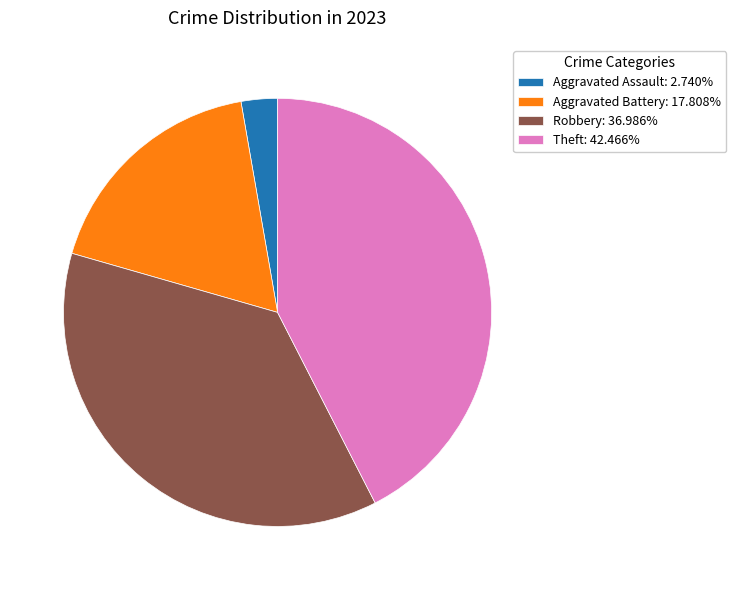

Is the sum of Aggravated Battery: 17.808% and Aggravated Assault: 2.740% greater than half?

No